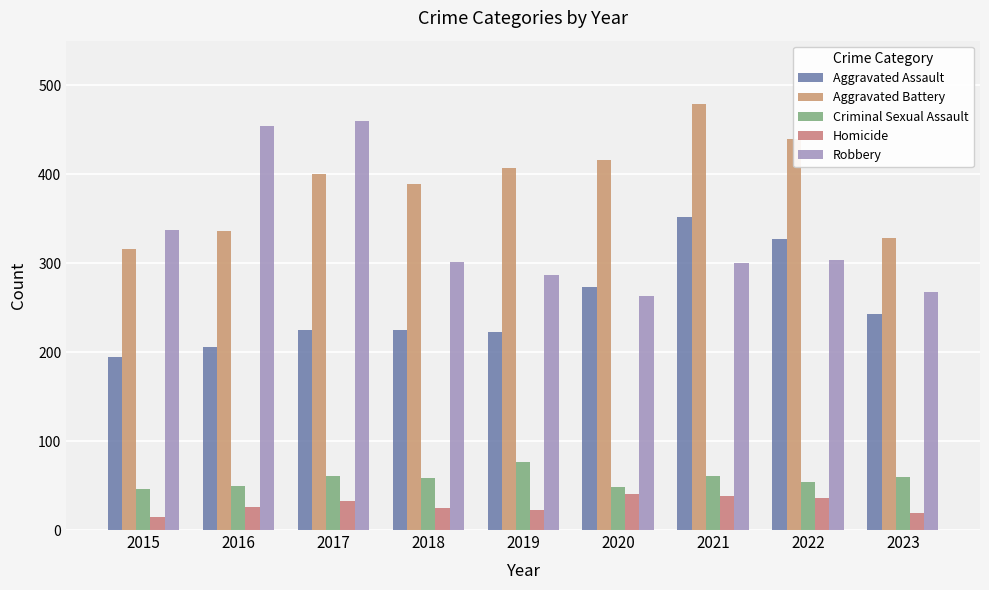

Does the chart contain stacked bars?

No